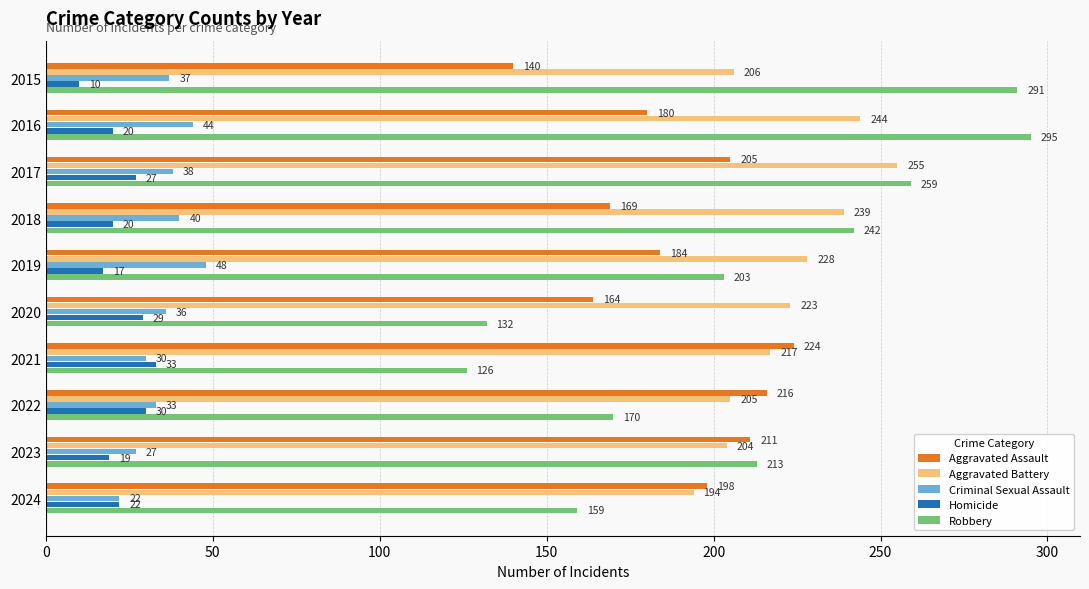

What is the sum of all Aggravated Battery values?

2215